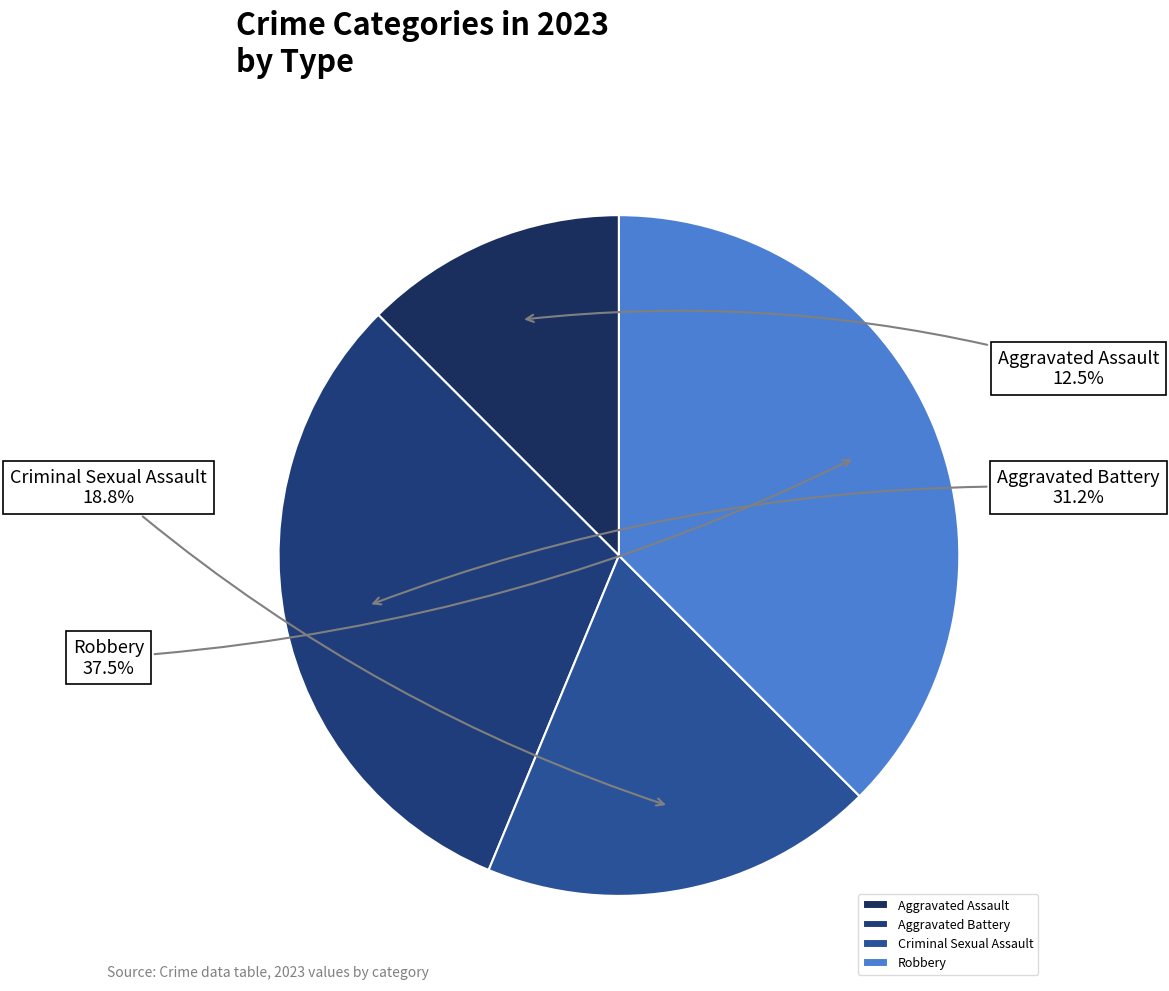

To the nearest percent, what is the combined percentage of Robbery and Aggravated Assault?

50%